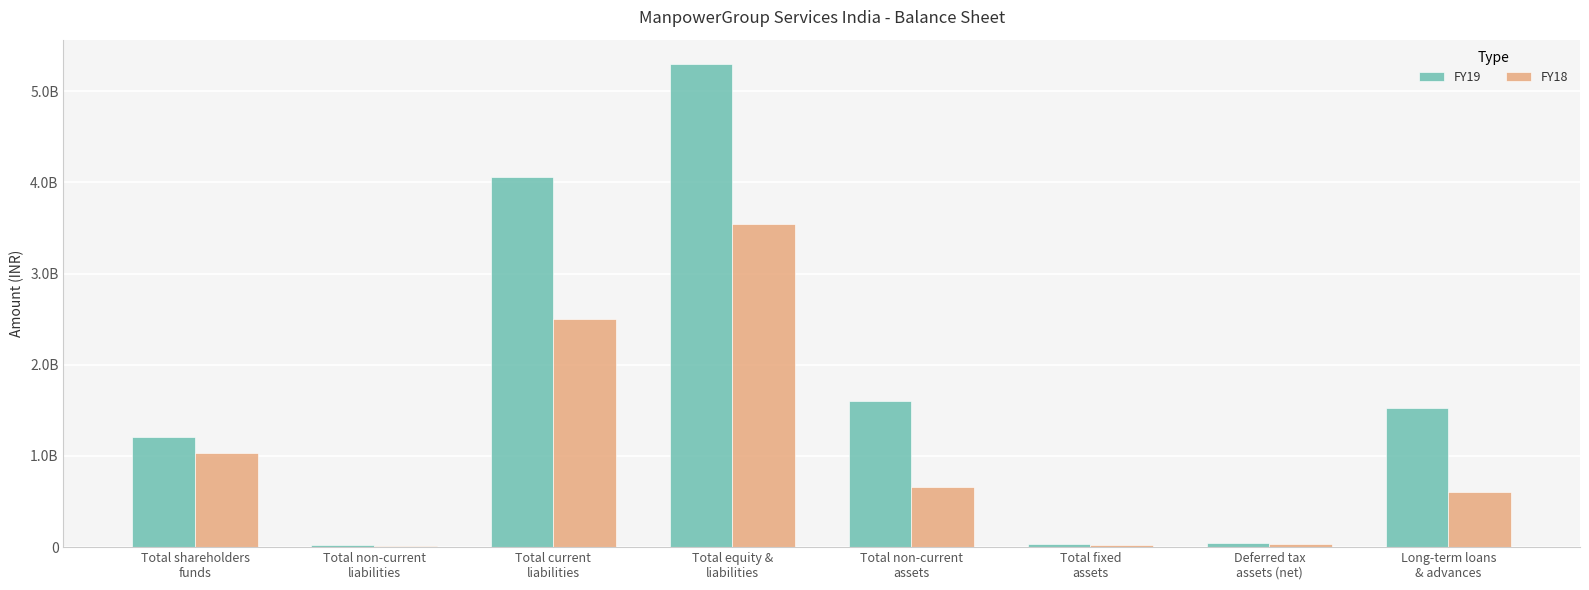

True or false: FY18 has a value of 7847257 at Total fixed
assets.

False